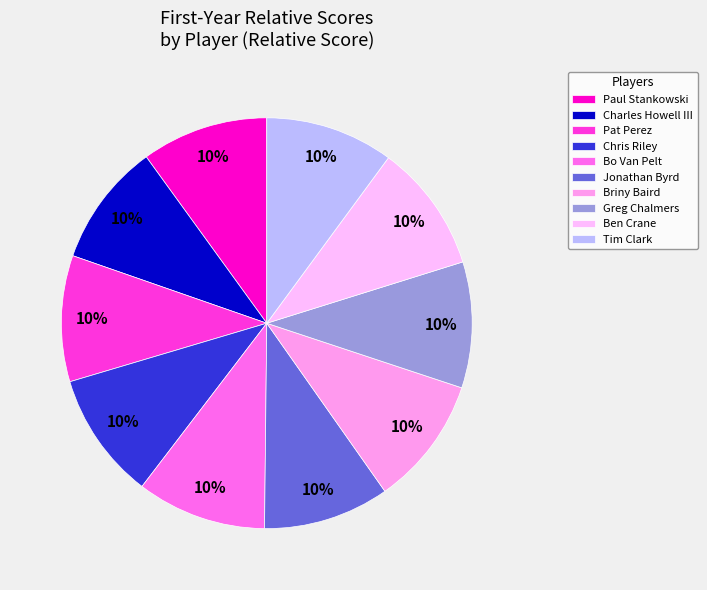

Rank the categories by value from lowest to highest.

Charles Howell III, Greg Chalmers, Jonathan Byrd, Pat Perez, Paul Stankowski, Chris Riley, Ben Crane, Tim Clark, Briny Baird, Bo Van Pelt